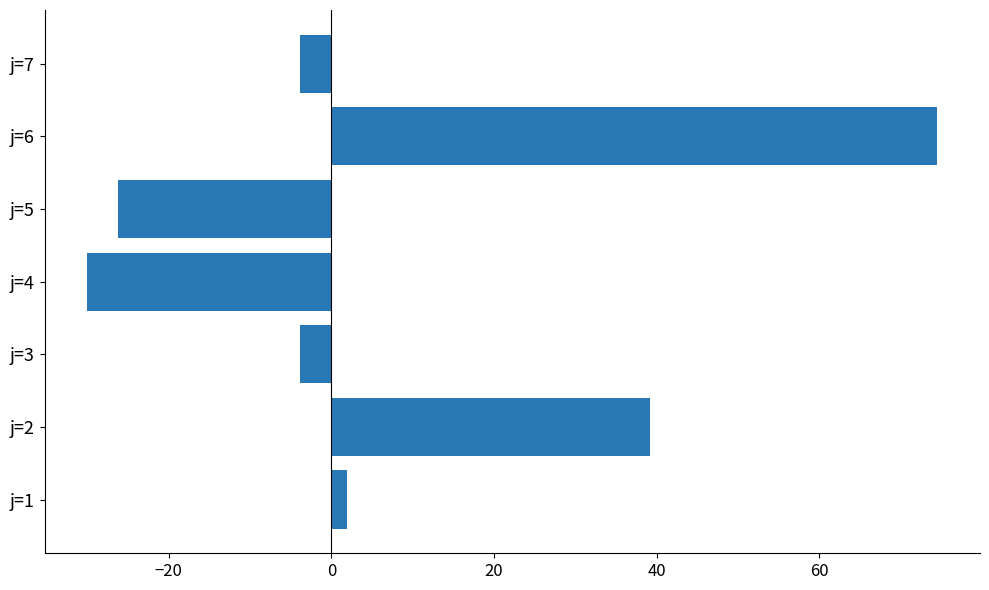

How many bars are there in total?

7